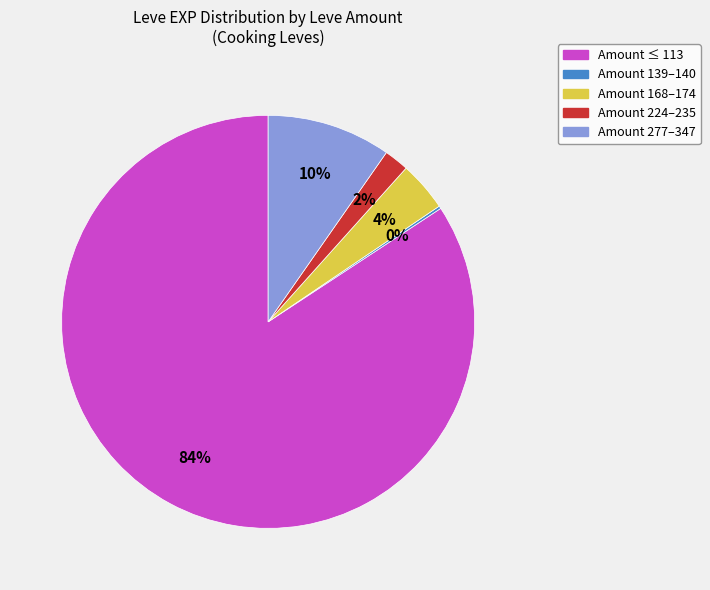

To the nearest percent, what is the average slice percentage?

20%